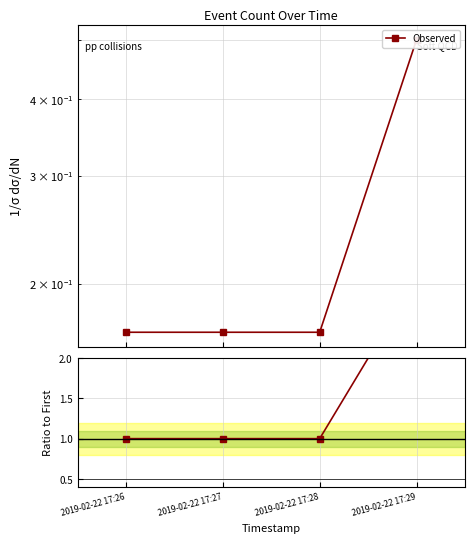

True or false: there are more than 0 points higher than both neighbors.

False